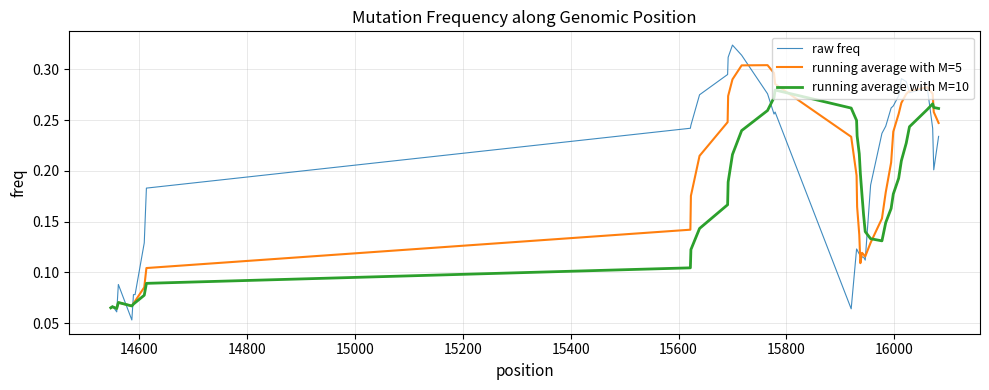

Which series has the widest spread of values?

raw freq